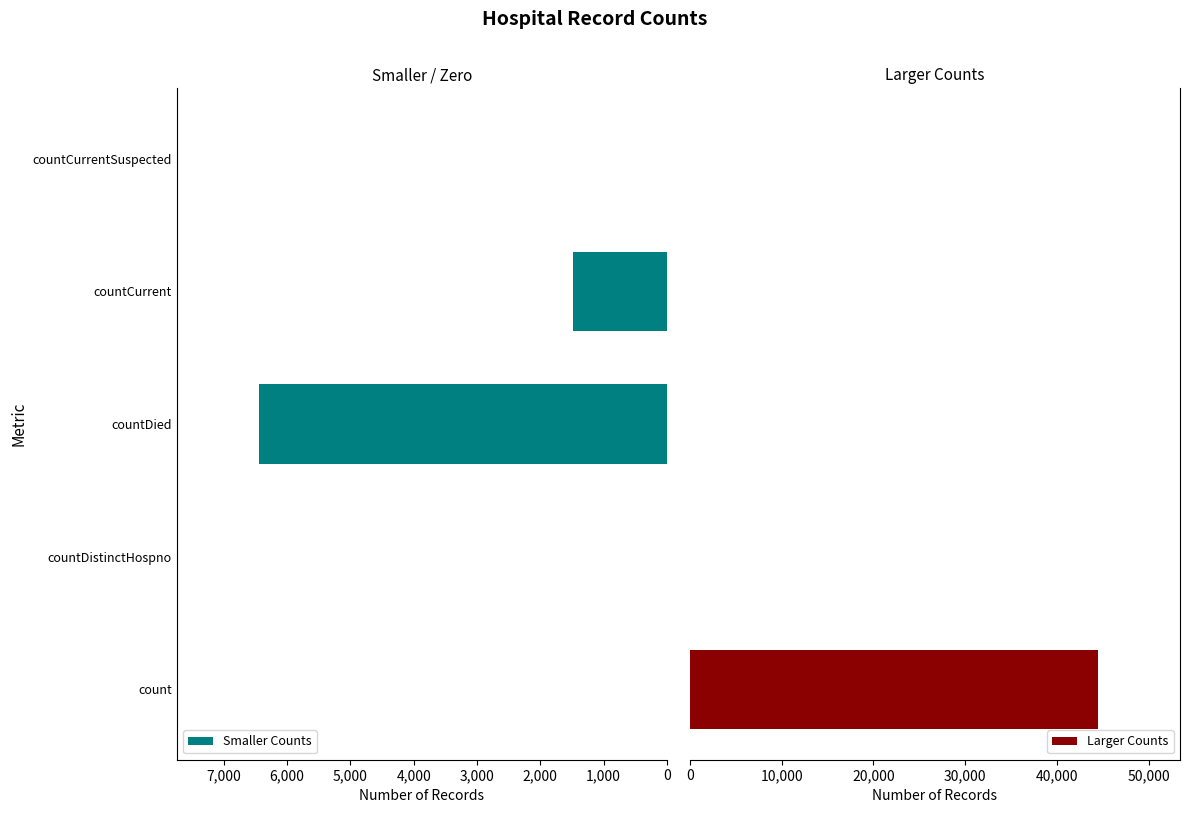

What is the difference between the second highest and second lowest values in the Smaller Counts series?

1482